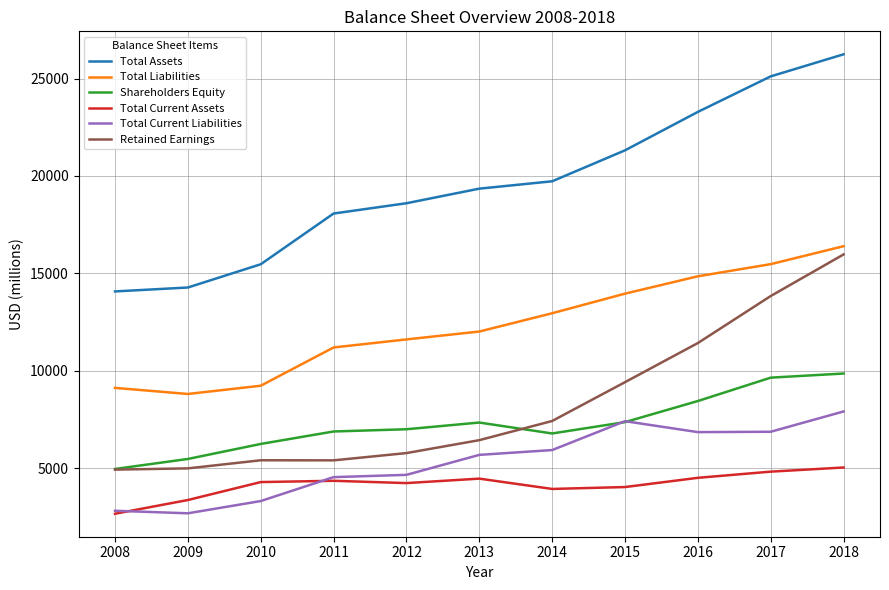

Between which two adjacent categories do Shareholders Equity and Total Current Liabilities first intersect?

2014 and 2015